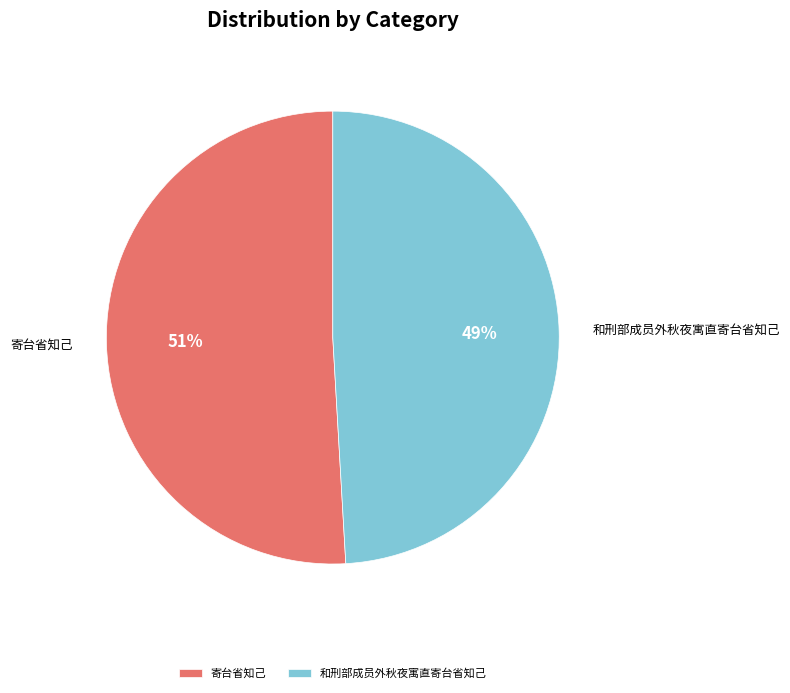

Rank the categories by value from highest to lowest.

寄台省知己, 和刑部成员外秋夜寓直寄台省知己